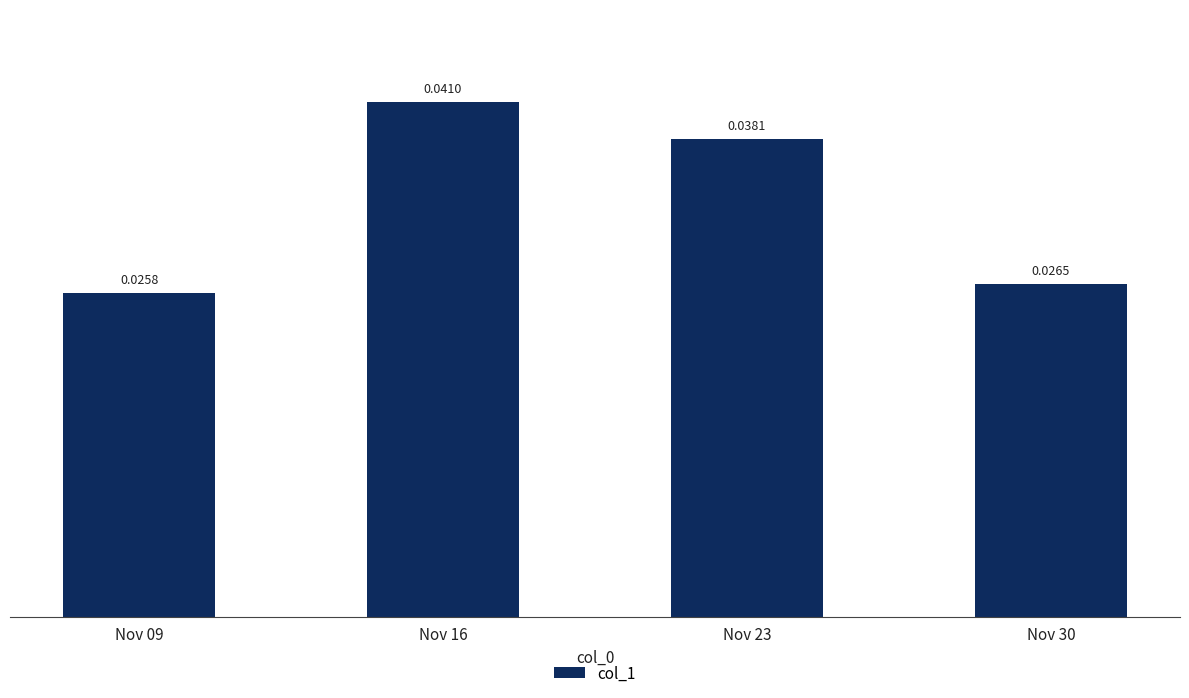

Which category has the lowest value across all series?

Nov 09